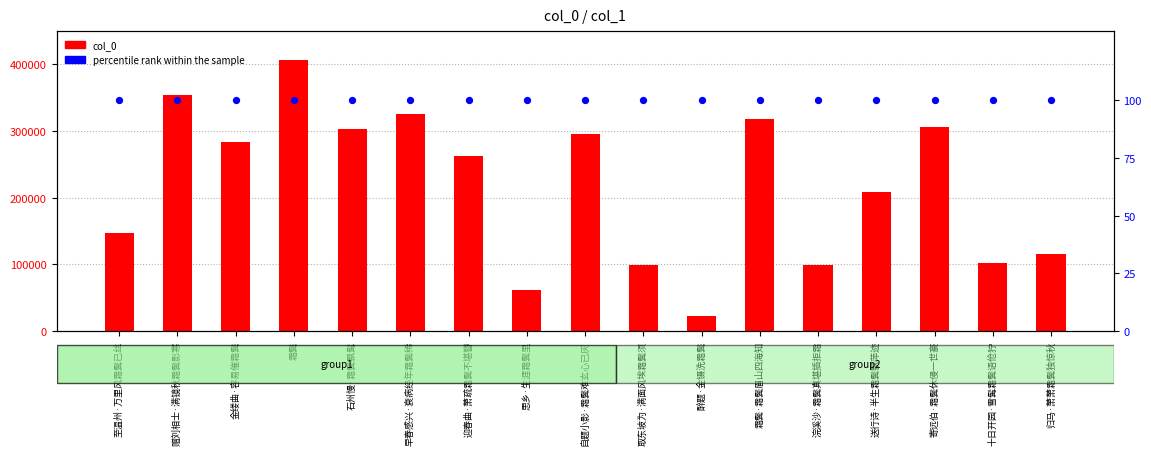

Which series has the largest Y range (max minus min)?

col_0